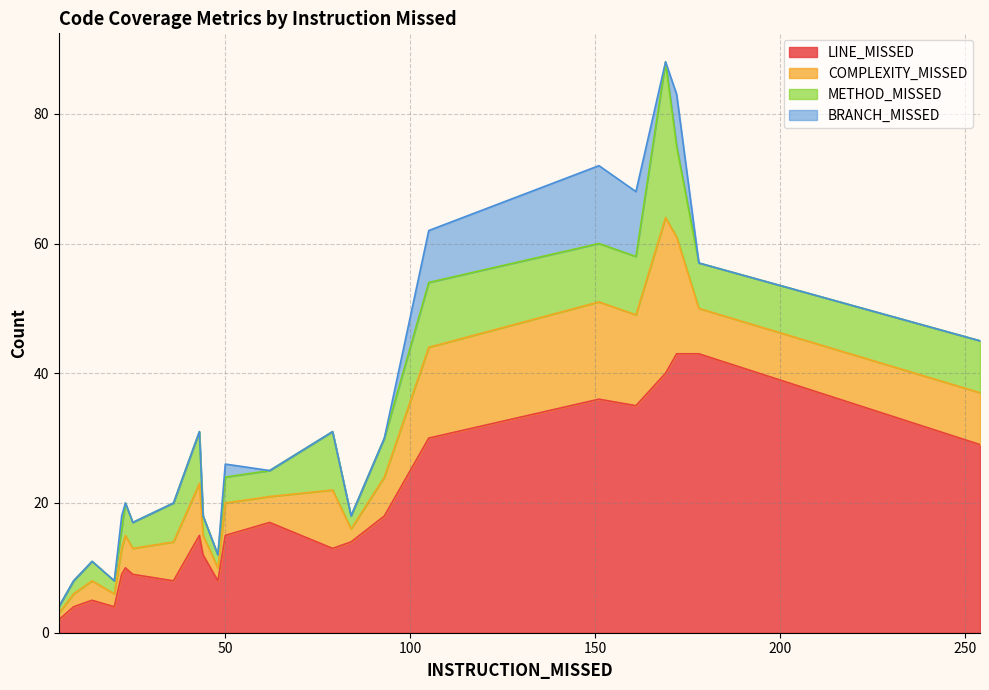

Which series has the largest total across all categories?

LINE_MISSED